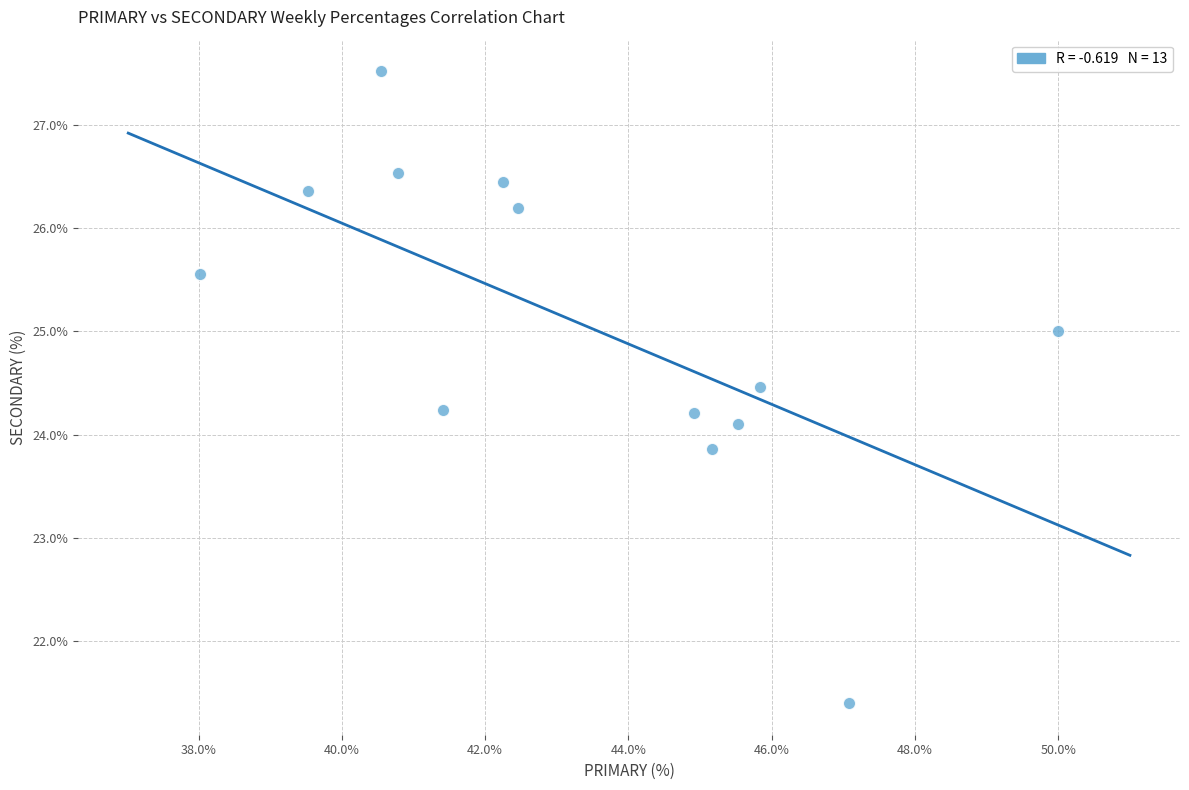

What is the range of X values (max minus min)?

12.0